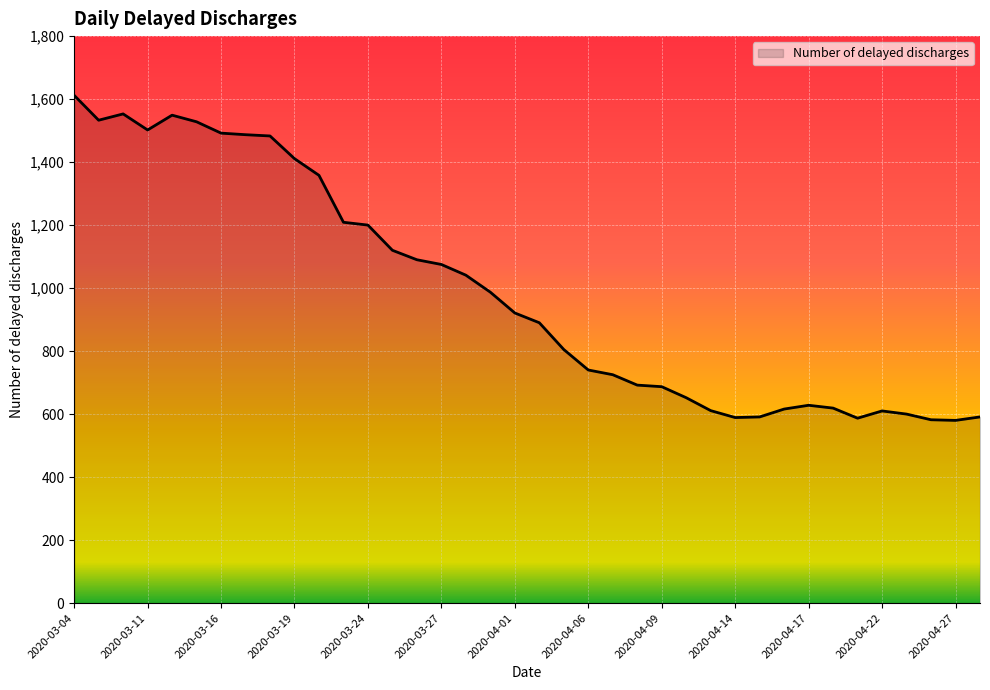

How many categories are shown in the chart?

38